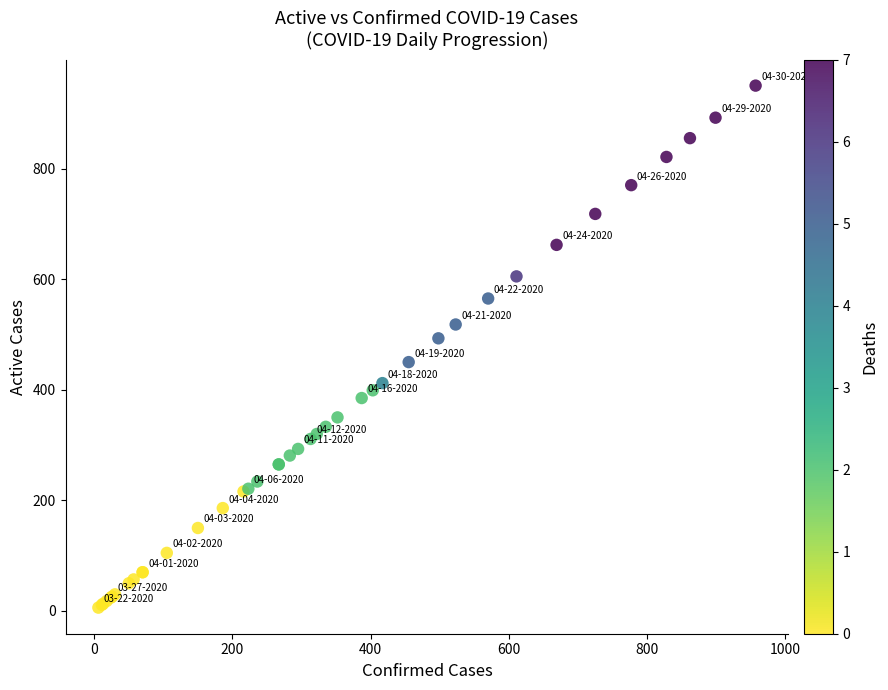

What Y value in the scatter plot is closest to 478?

493